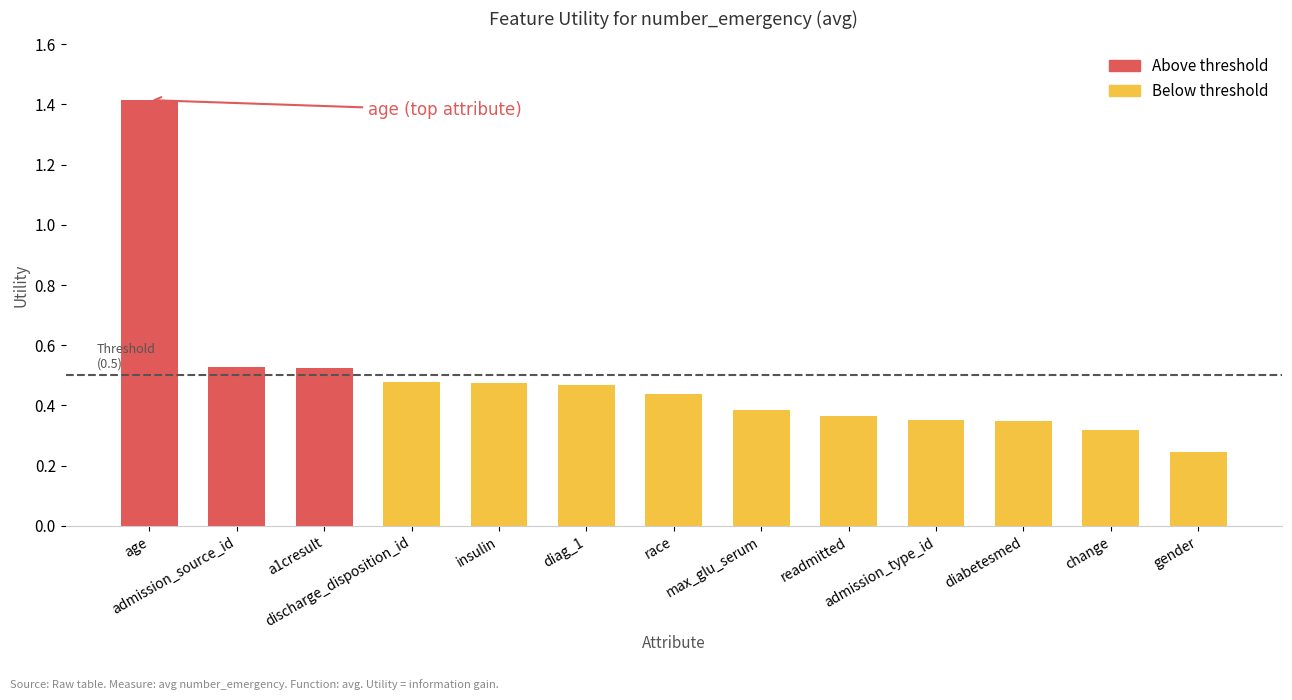

How many values are between 0 and 1?

12